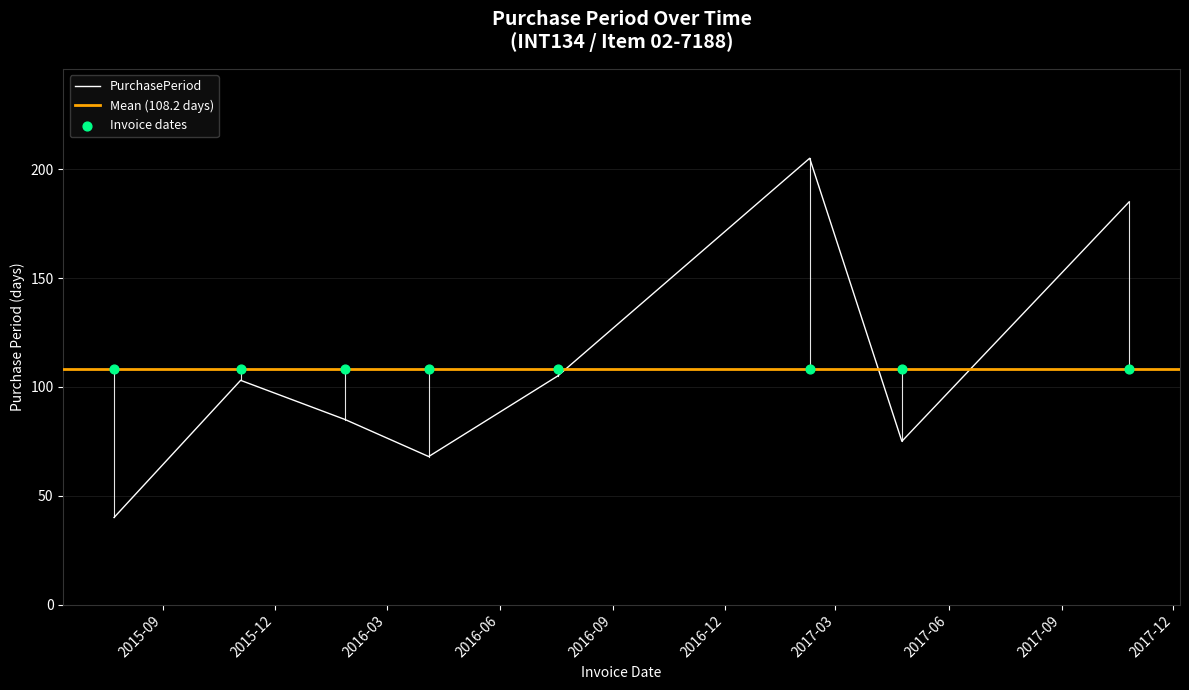

Which has a higher value, 2015-07-23 or 2016-04-04?

2016-04-04